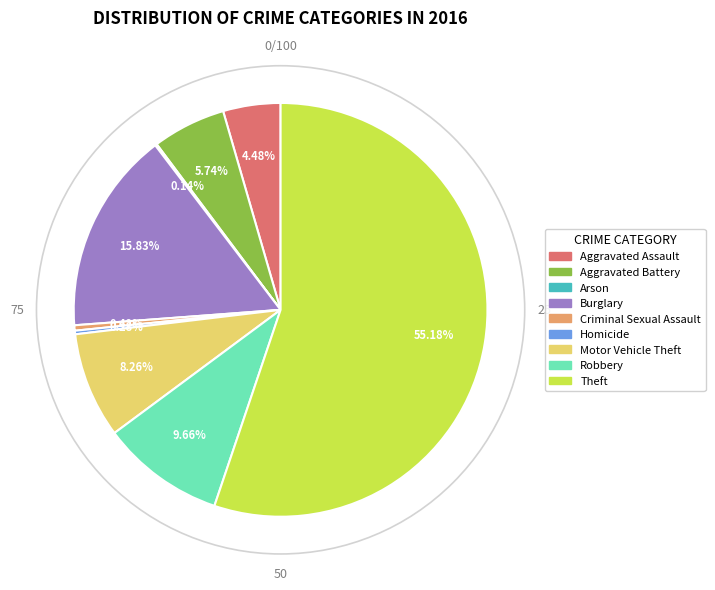

What is the largest slice in the pie chart?

Theft